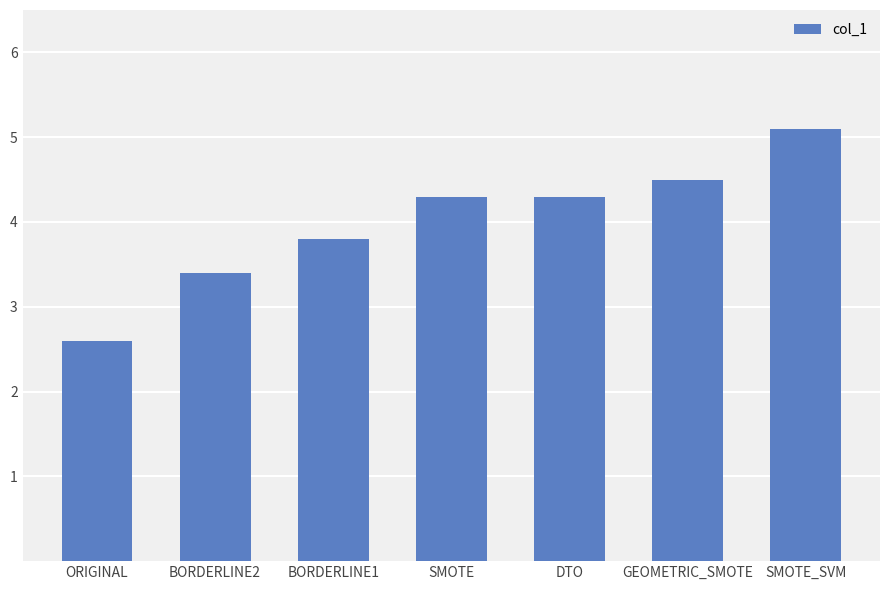

Does the chart contain stacked bars?

No